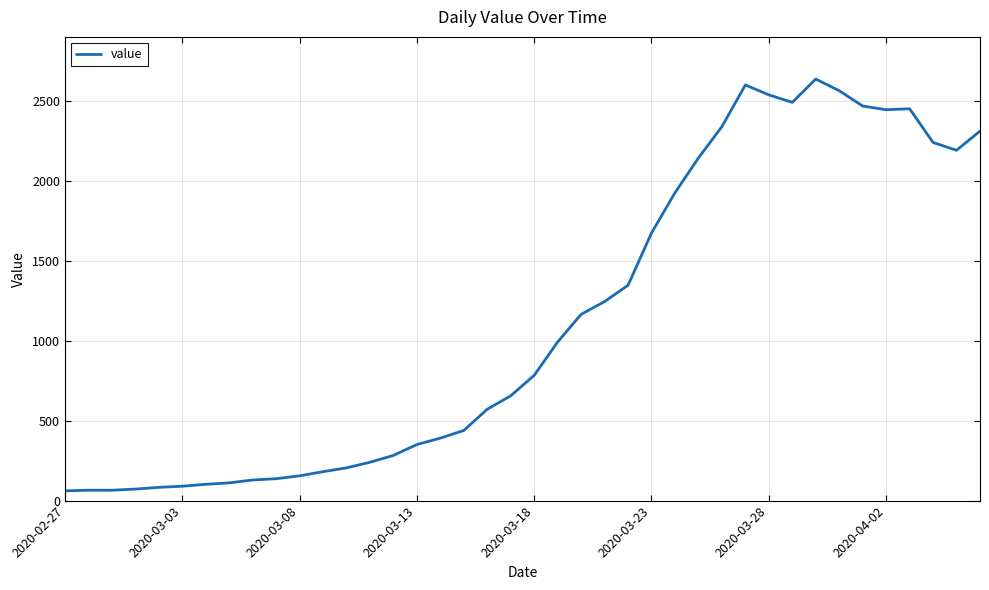

What is the difference between the maximum and second lowest values?

2574